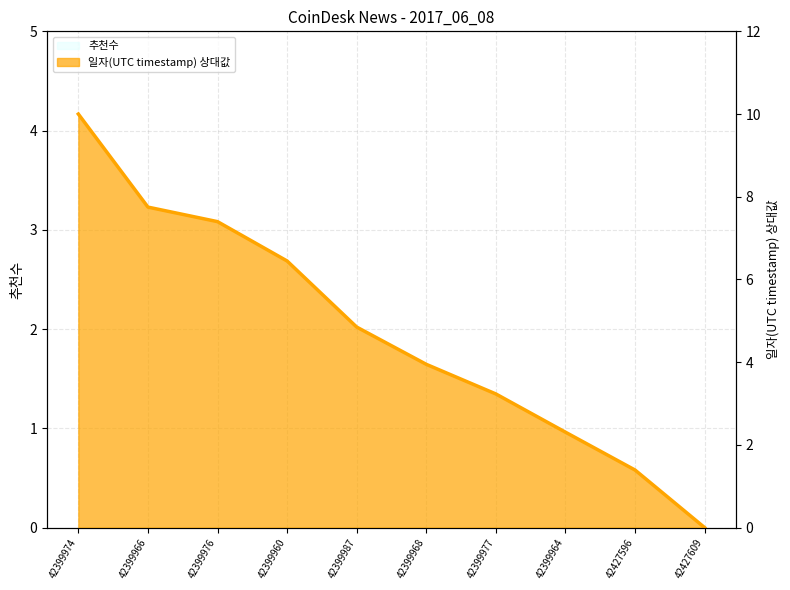

True or false: the data shows 7.4 at 42399976.

True